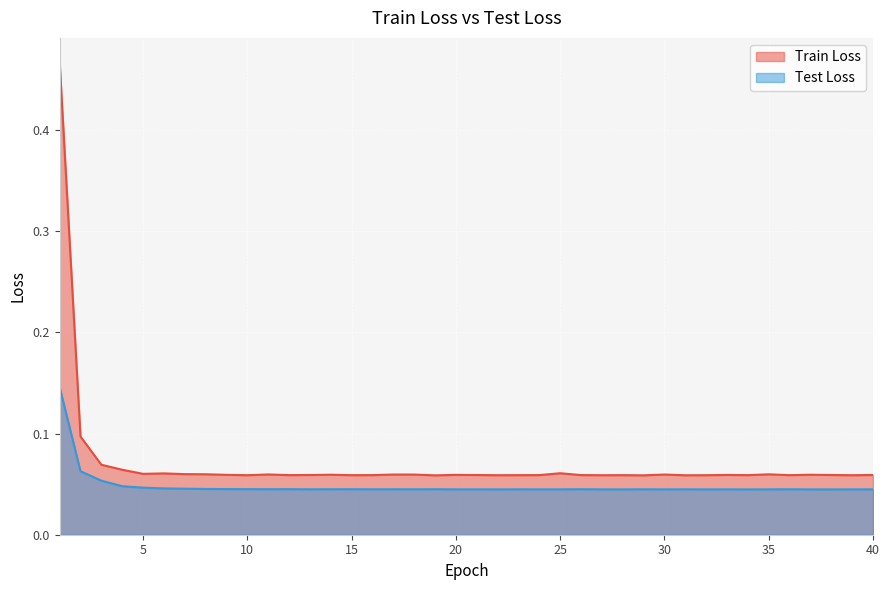

In Train Loss, how many points are lower than both neighbors (excluding endpoints)?

12